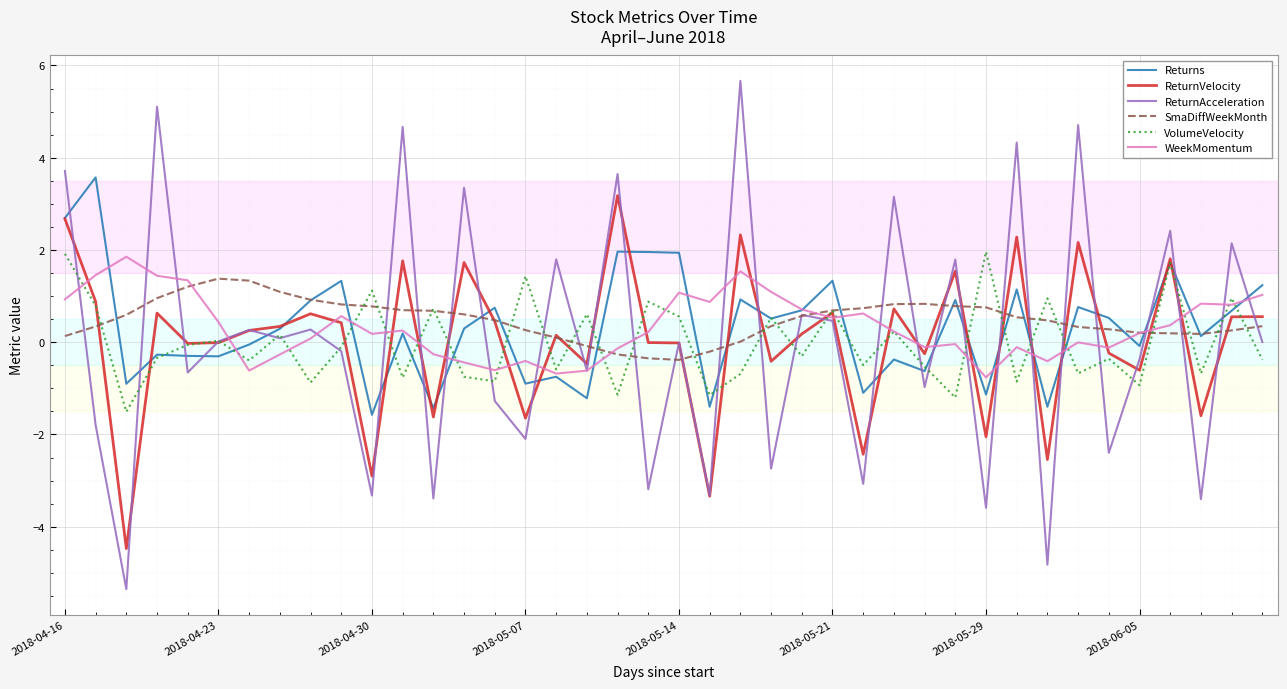

What is the minimum value shown in the chart?

-5.4